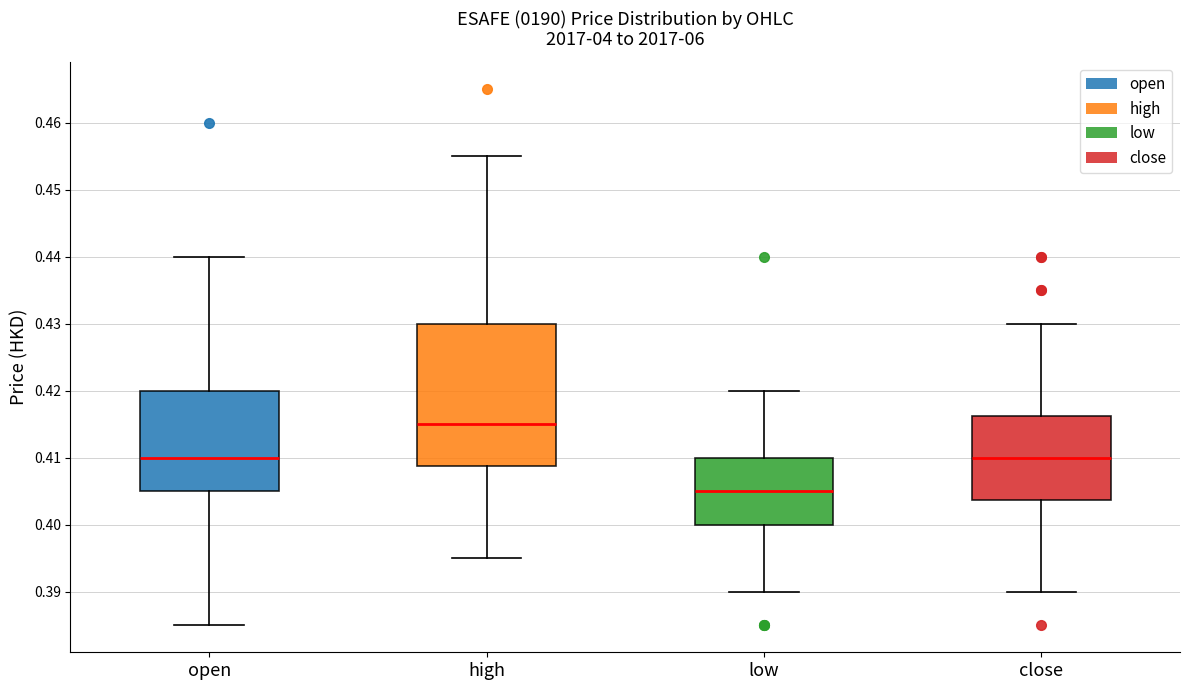

Where is the lower edge of the box for open on the y-axis? The values are not printed on the chart, so give them approximately, as read against the axis.

0.405